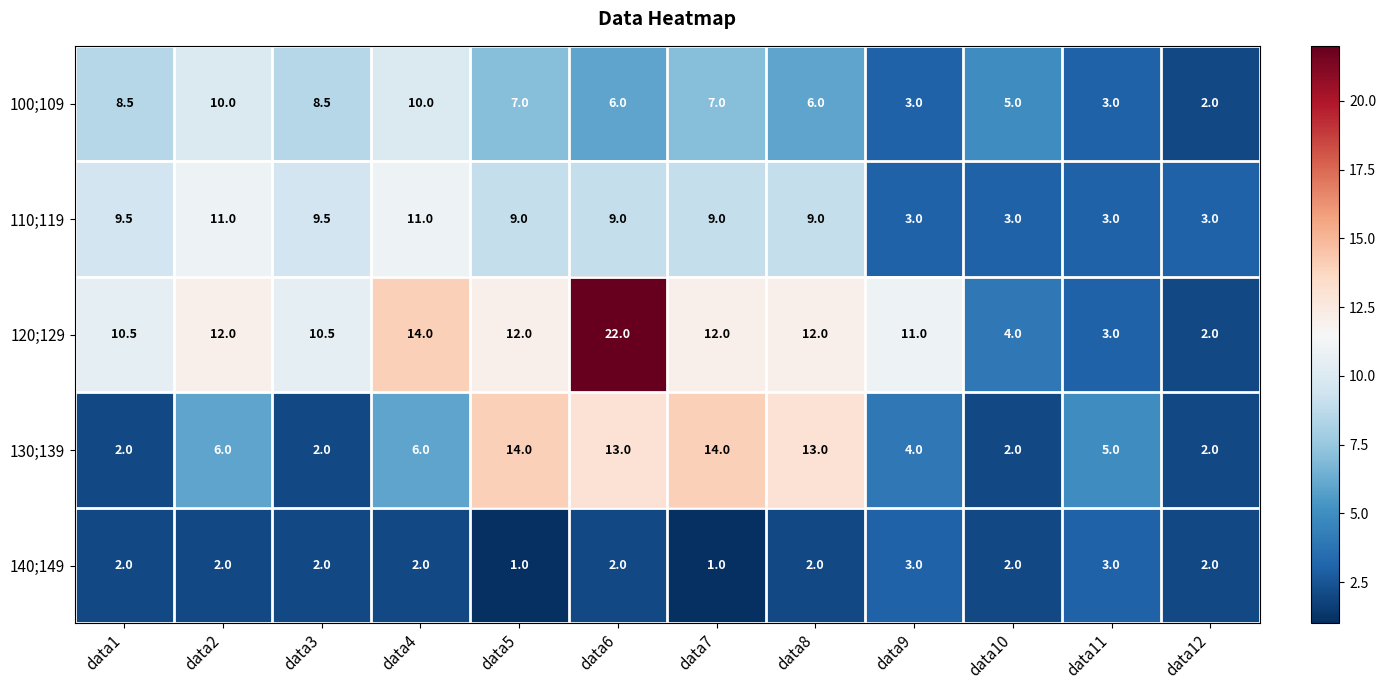

What value does the 120;129 series have at data1?

10.5